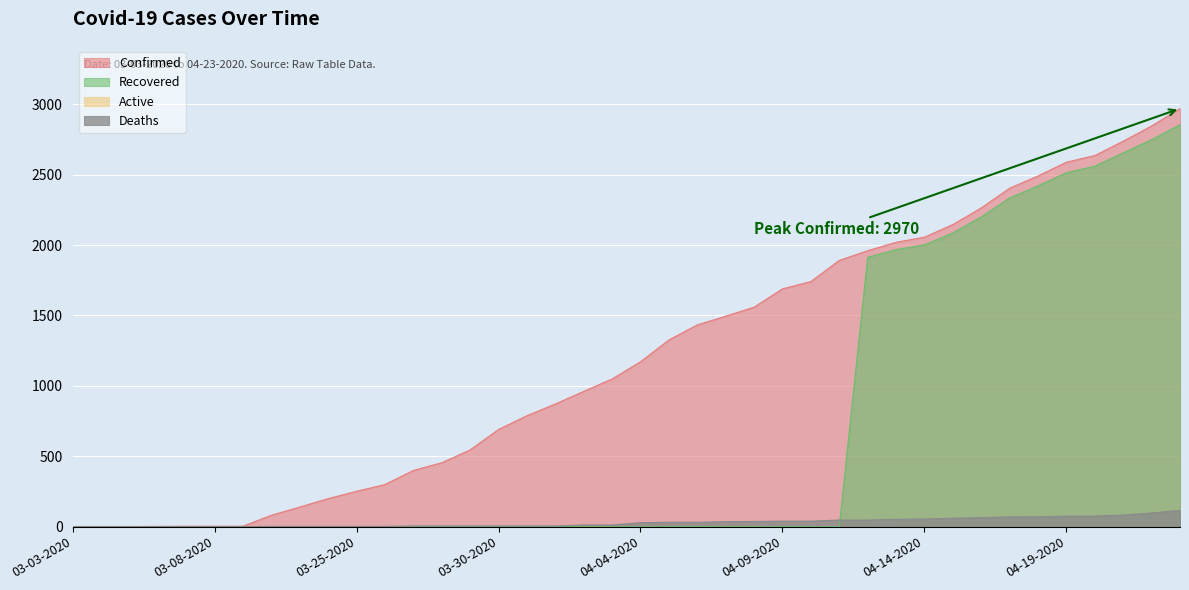

What is the average value of the Deaths series?

30